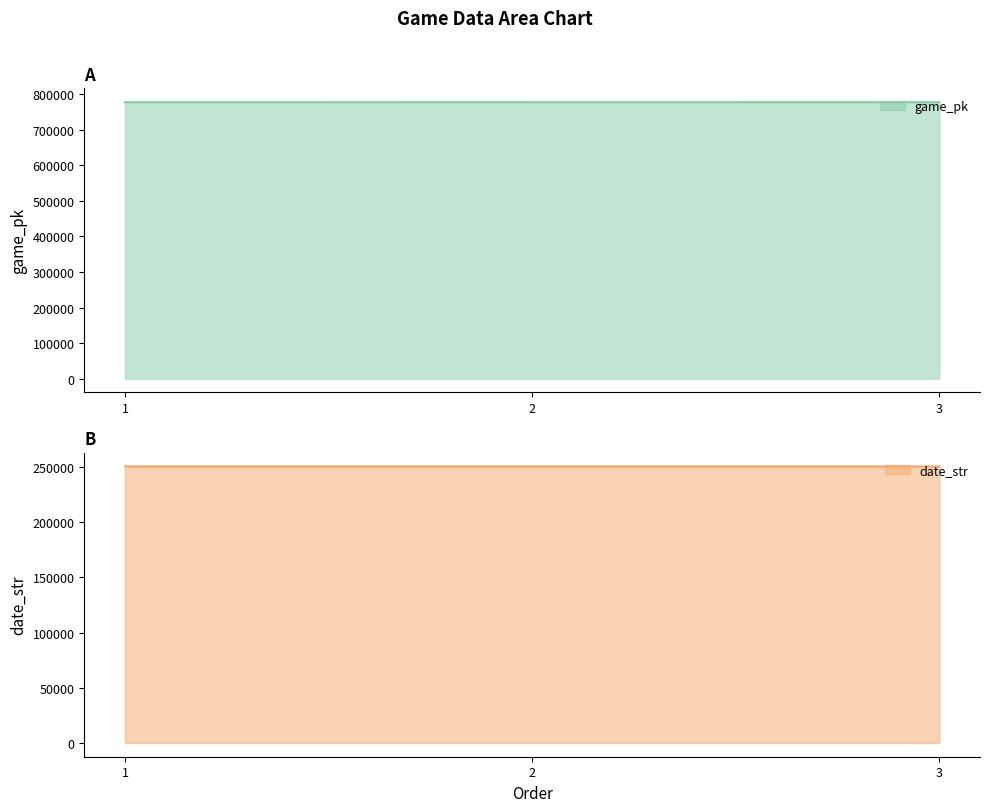

Which category has the lowest value across all series?

3